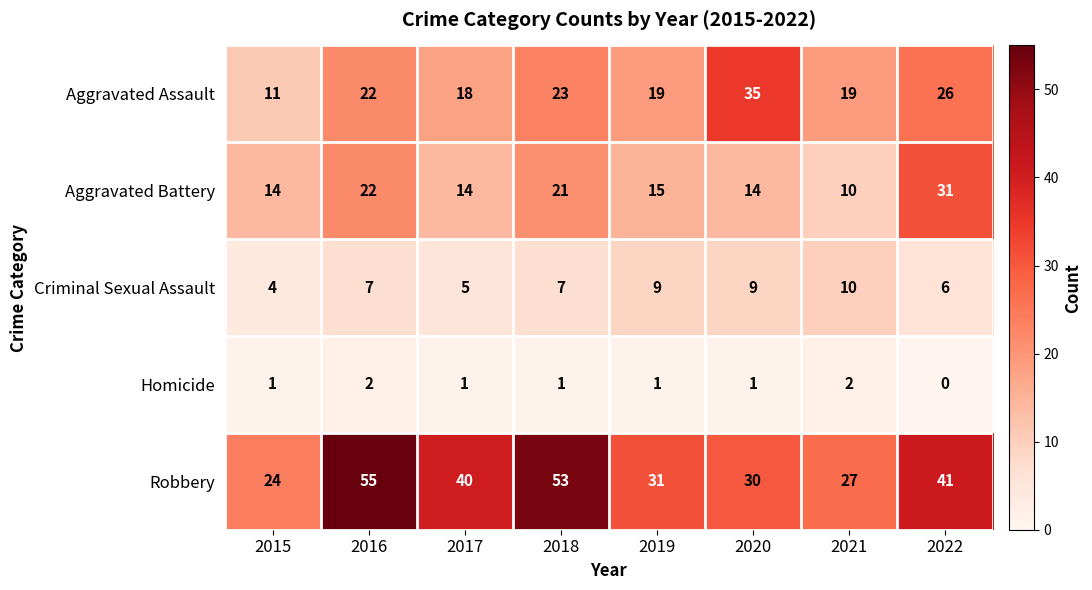

Count the number of data series in this chart.

5